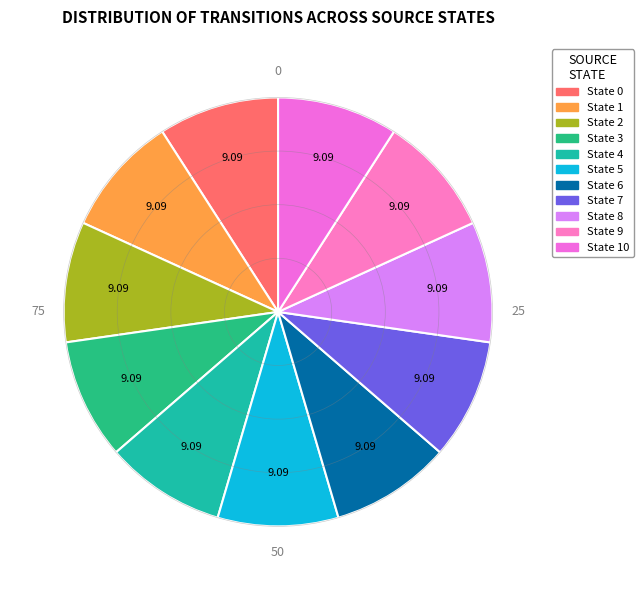

How many slices are in this pie chart?

11